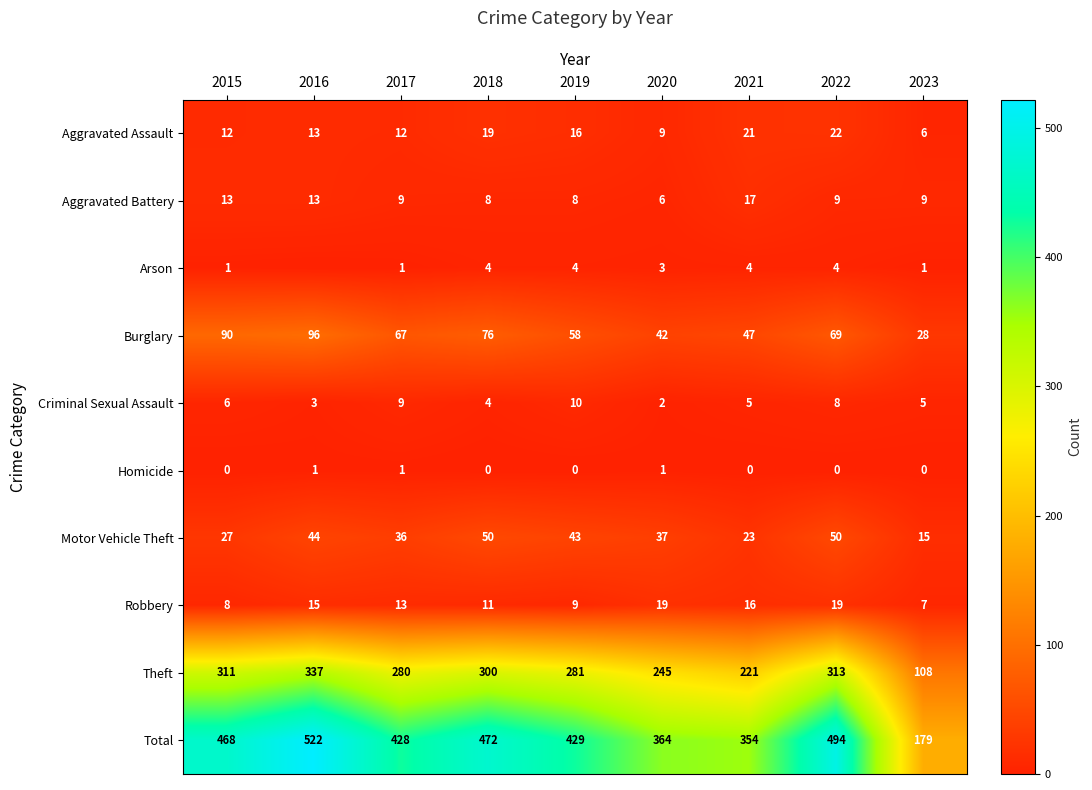

At which category is the sum across all series the highest?

2016